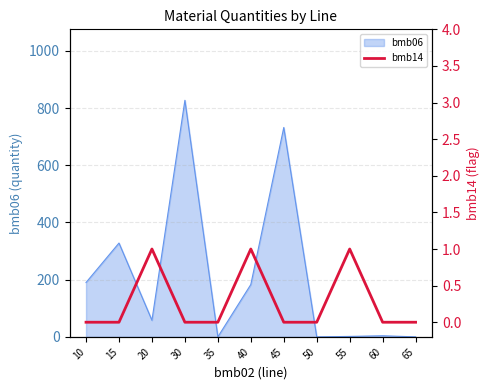

The value of bmb06 at 35 is 369.8. True or false?

False